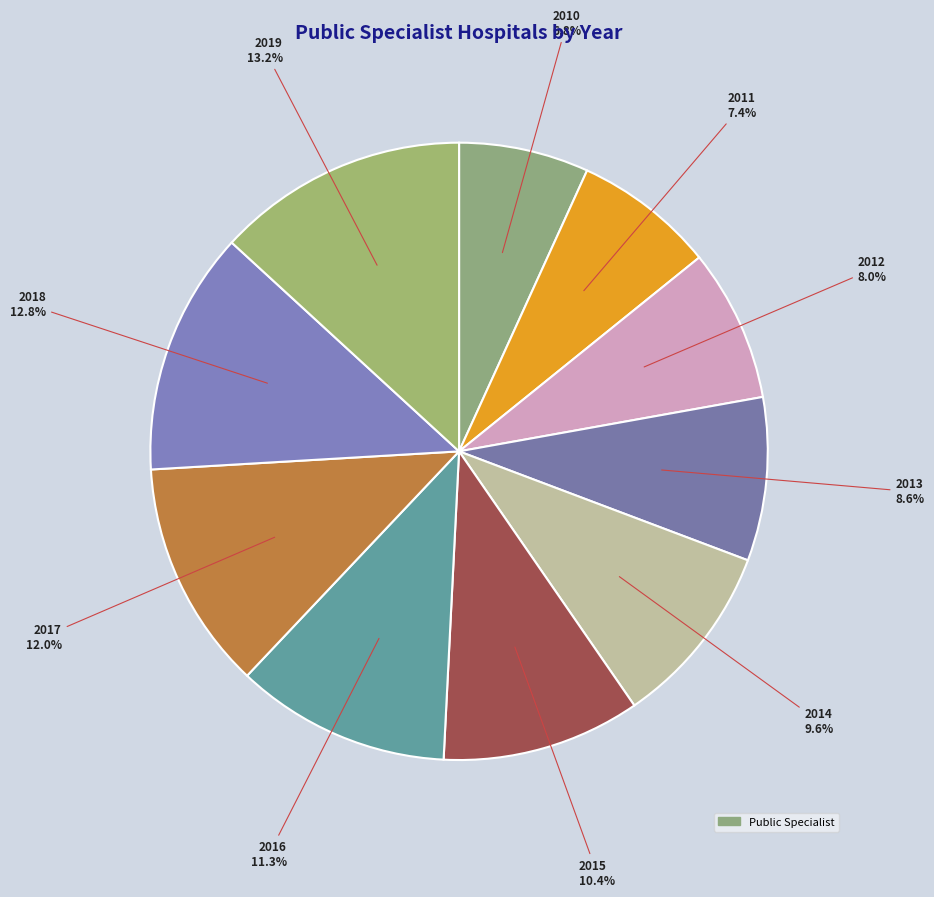

How many slices are in this pie chart?

10